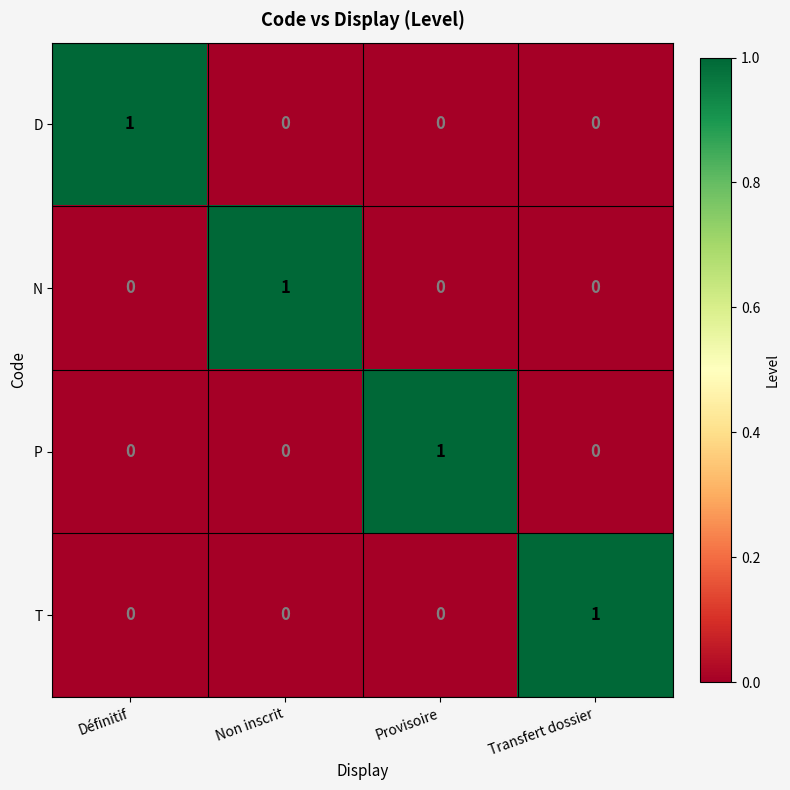

What is the spread (max minus min) of values at Non inscrit?

1